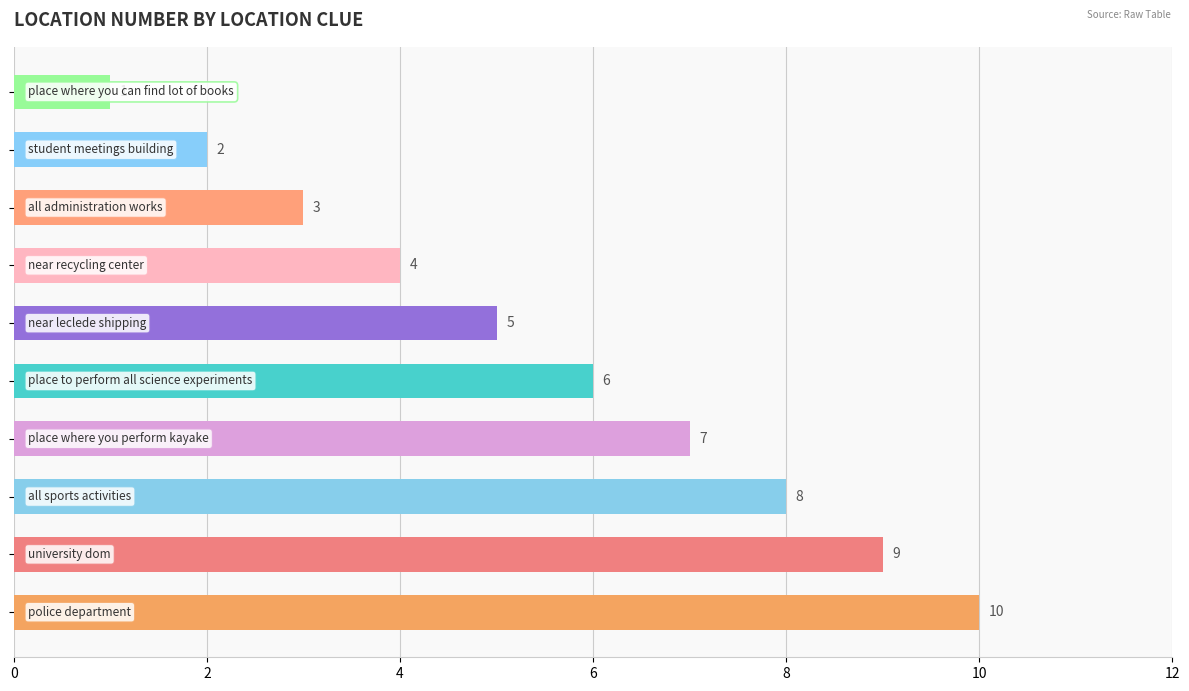

Are the bars horizontal?

Yes